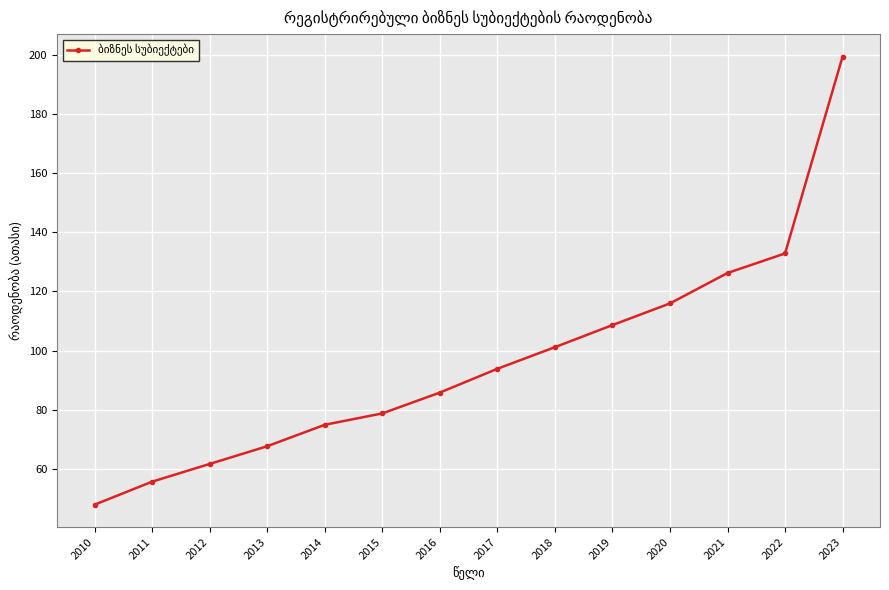

What is the value of the 13th point from the left?

132.8